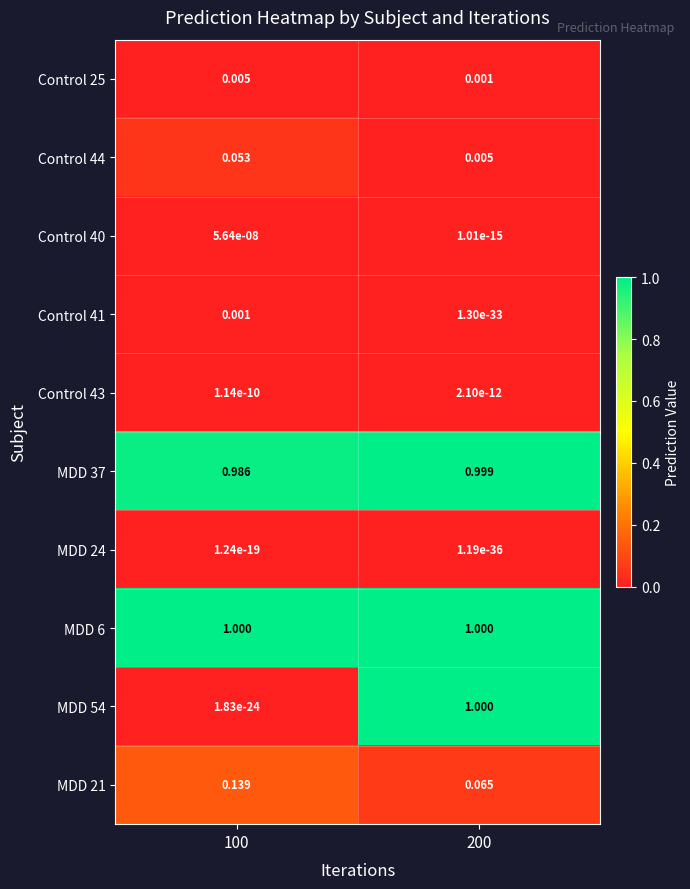

Is the value of Control 43 at 100 greater than the value of Control 44 at 100?

No